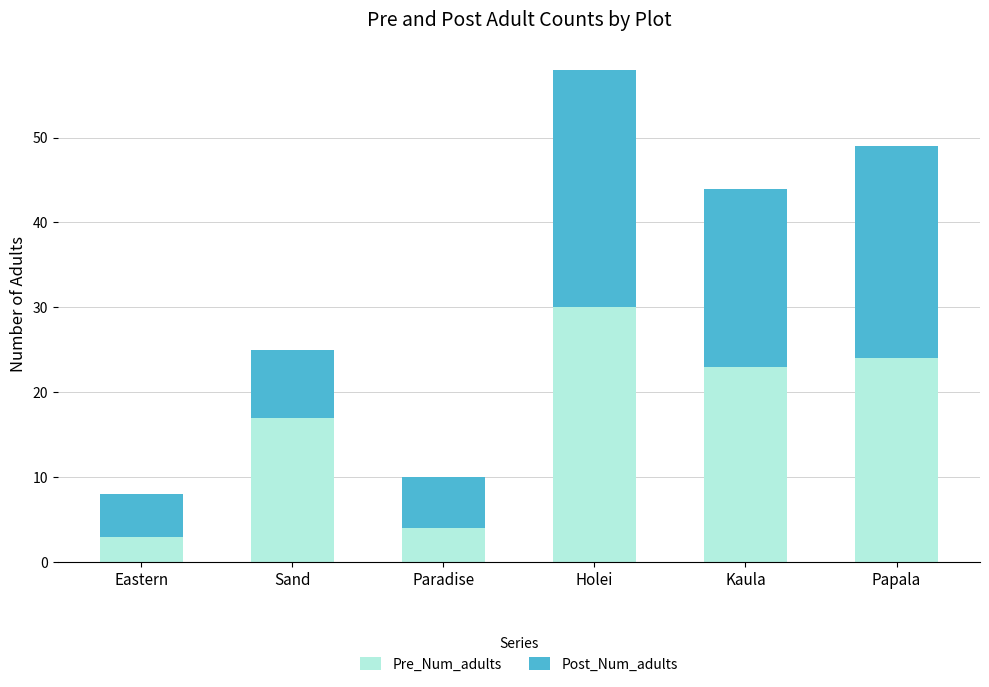

Is it true that Pre_Num_adults equals 30 at Holei?

True